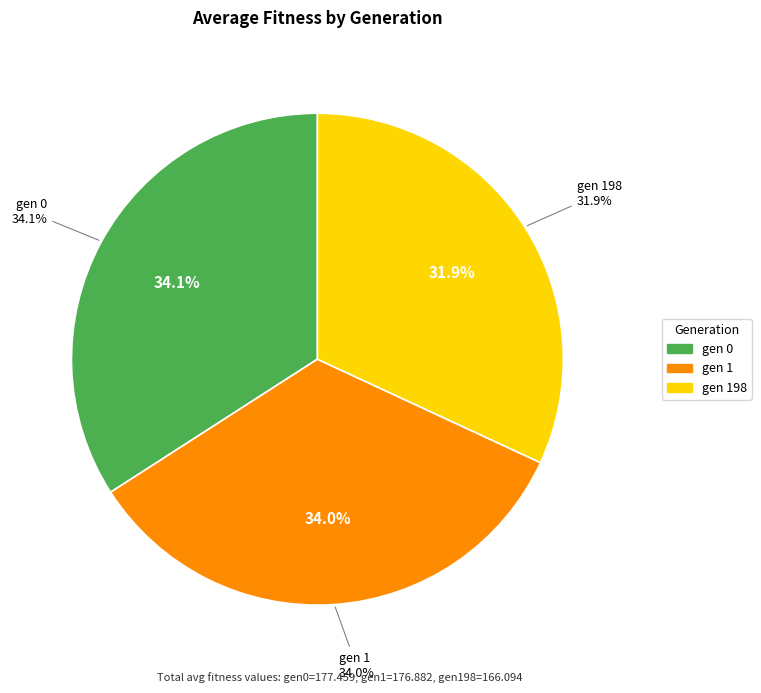

What is the total percentage of gen 198 avg (166.094) and gen 1 avg (176.882)?

65.9%